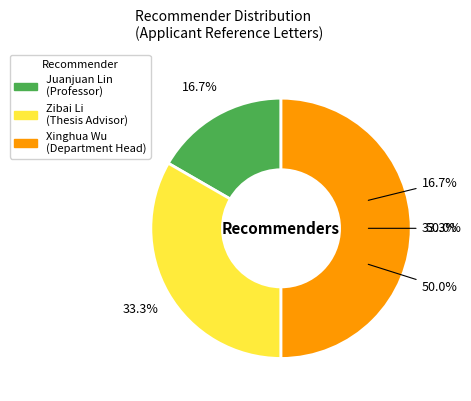

Which has a higher value, Xinghua Wu or Zibai Li?

Xinghua Wu